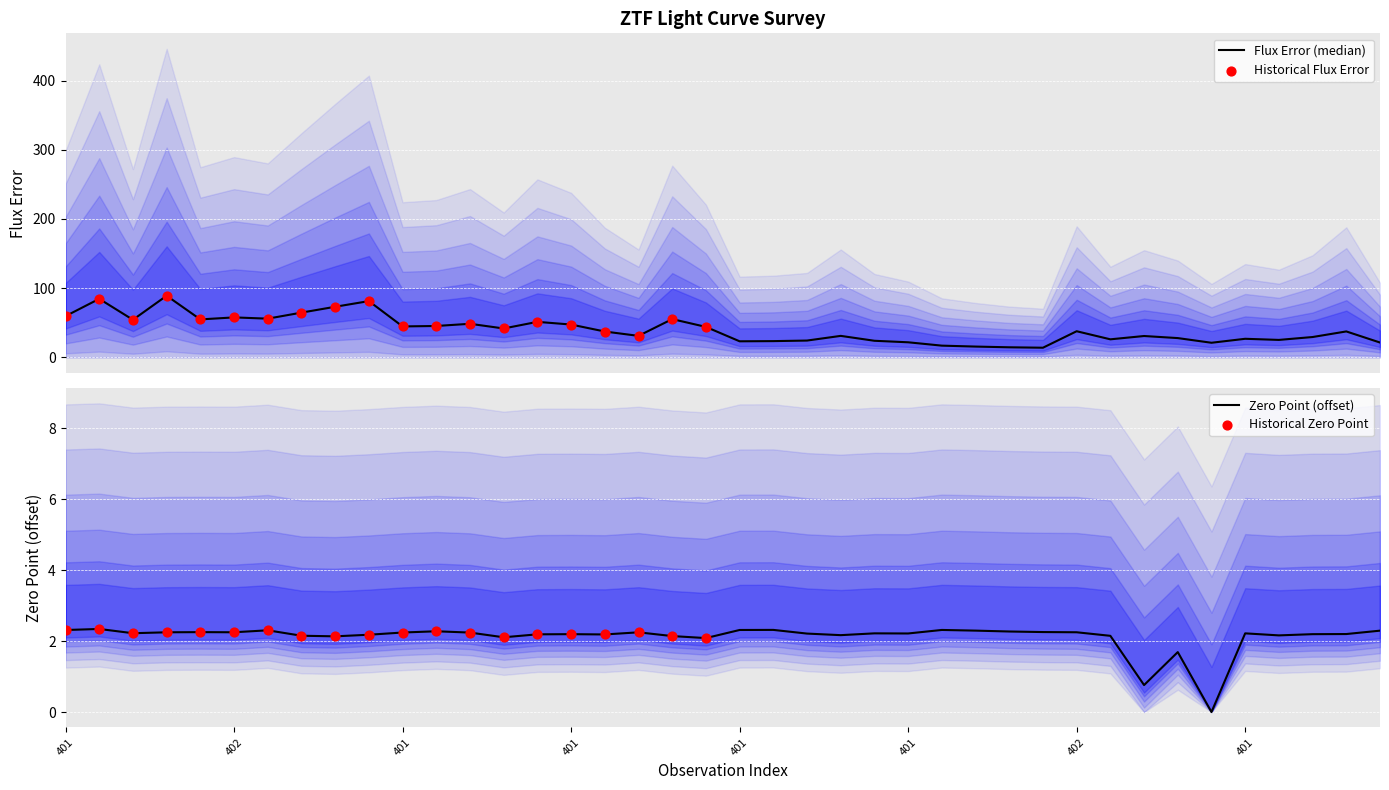

Is the value of zp at 36 greater than the value of fluxerr at 20?

No